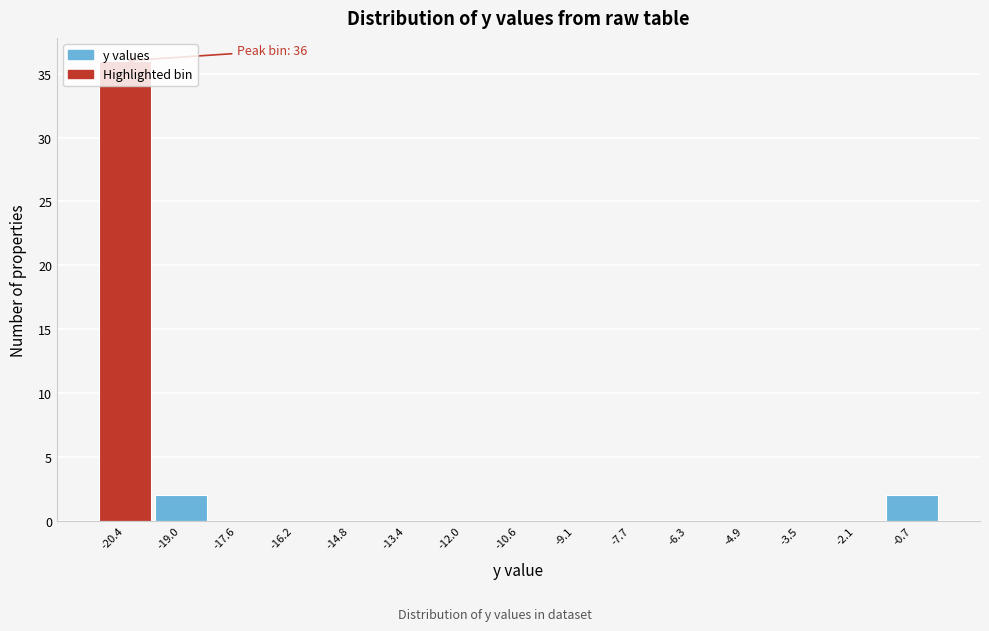

Which range on the x-axis has the tallest bar?

-21.0 to -19.6